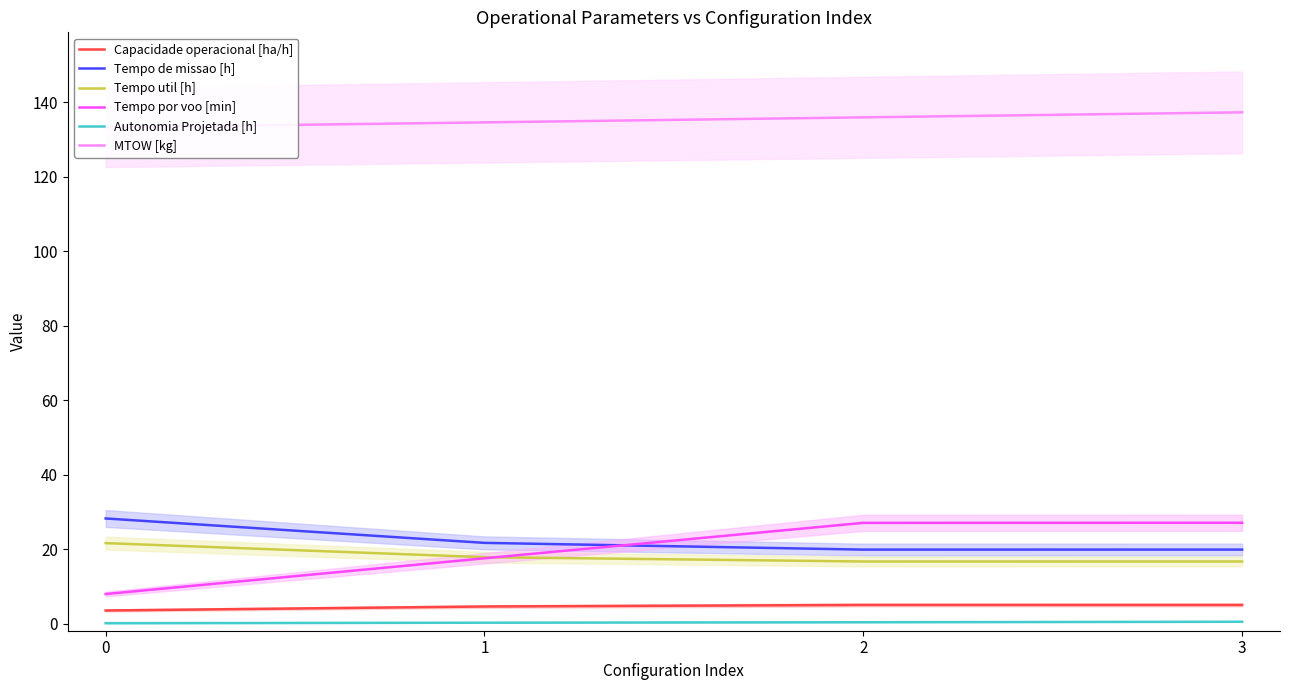

Count the Tempo util [h] values in the range 16 to 21.

3